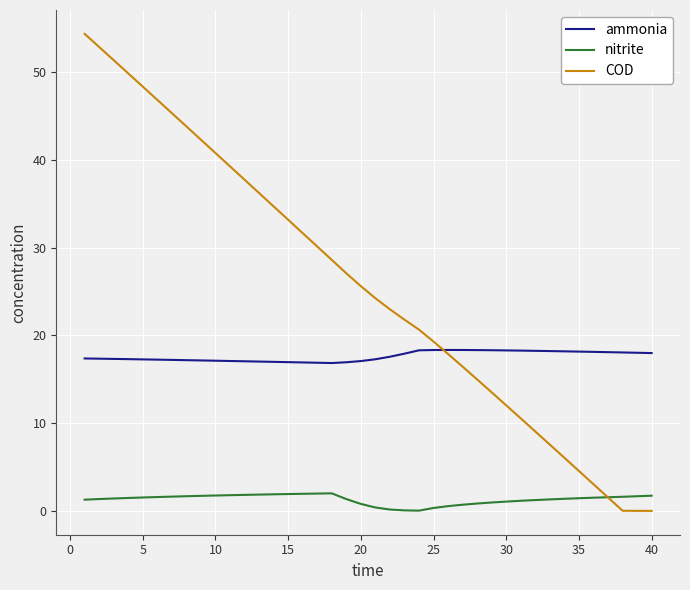

Which series has the largest total across all categories?

COD